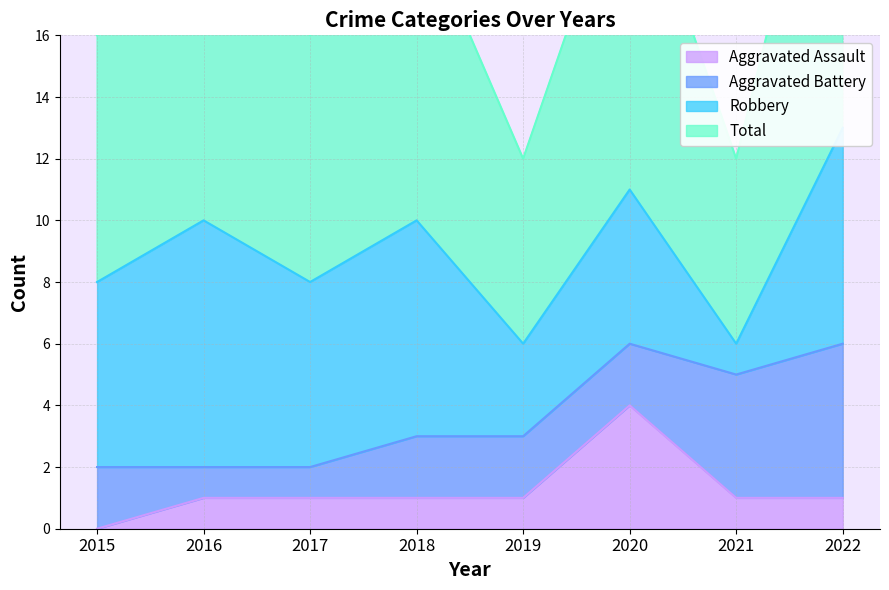

True or false: Total and Aggravated Assault cross at least once.

False